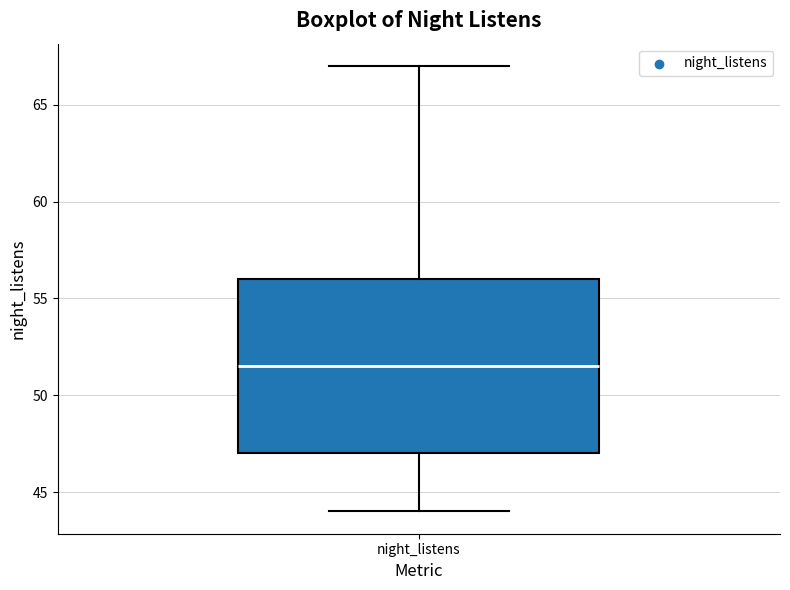

Transcribe this box plot: give where the median line is, the range the box spans, and where the two whiskers end, as read against the y-axis. The values are not printed on the chart, so give them approximately, as read against the axis.

median 51.5, box 47.0 to 56.0, whiskers 44.0 to 67.0